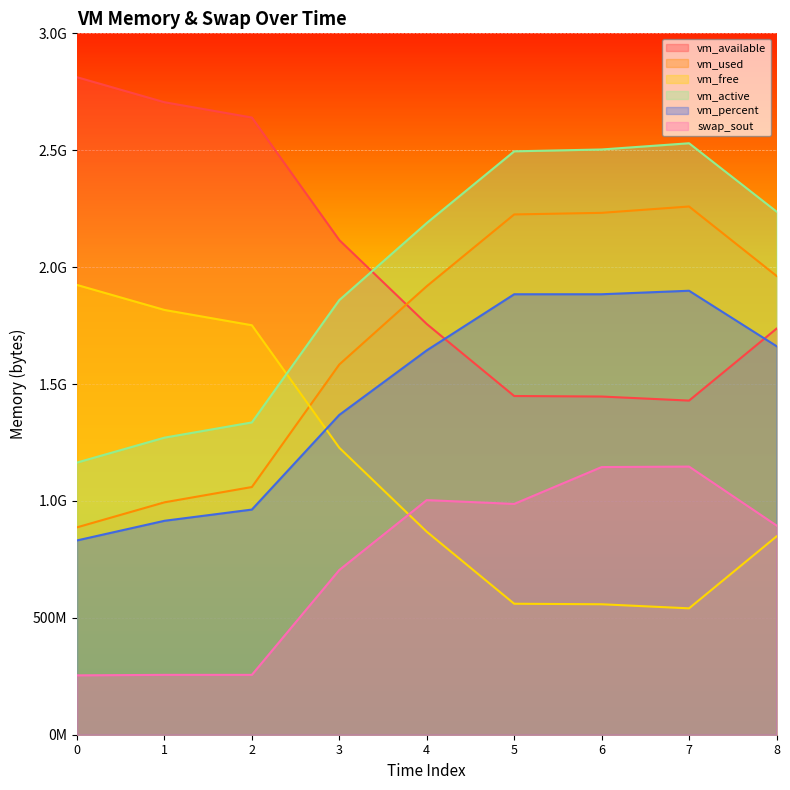

True or false: vm_available has more than 1 interior local peaks.

False